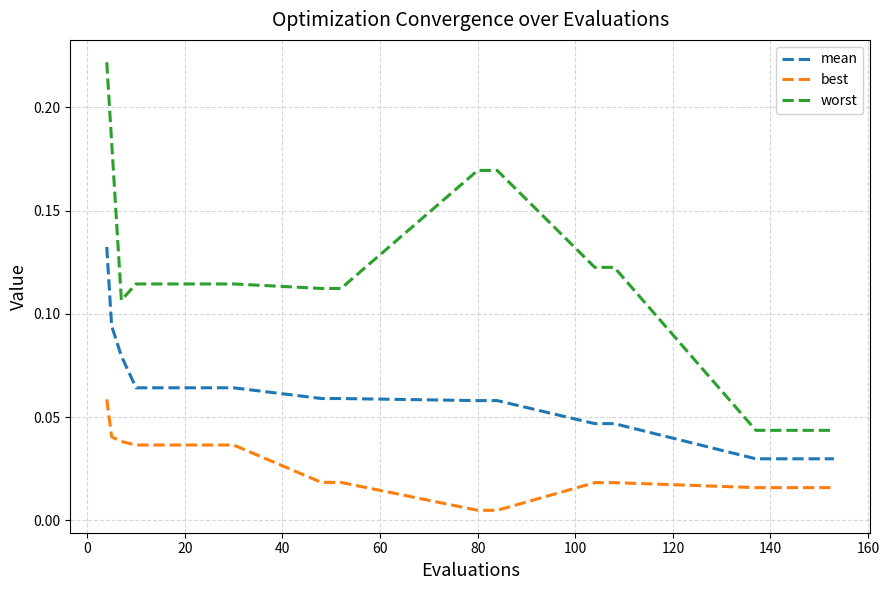

How many worst values are between 0 and 1?

20